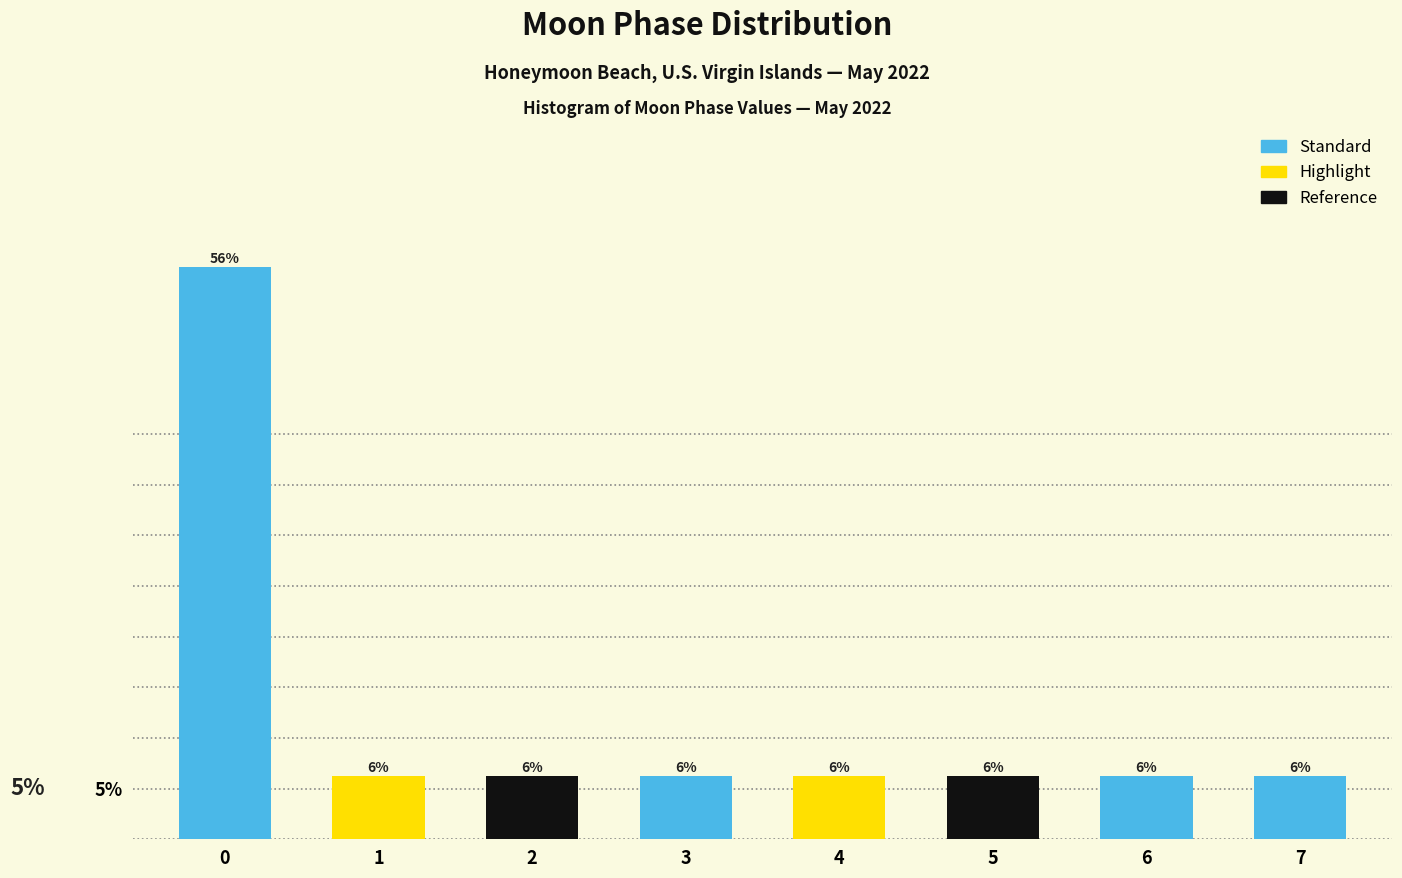

Does the chart contain any negative values?

No